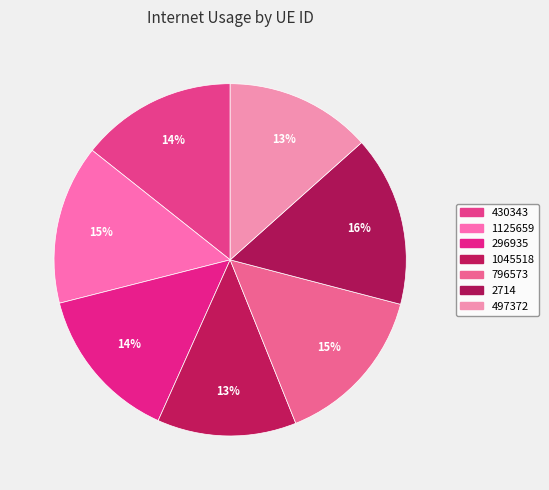

Which category has the biggest portion of the pie?

2714